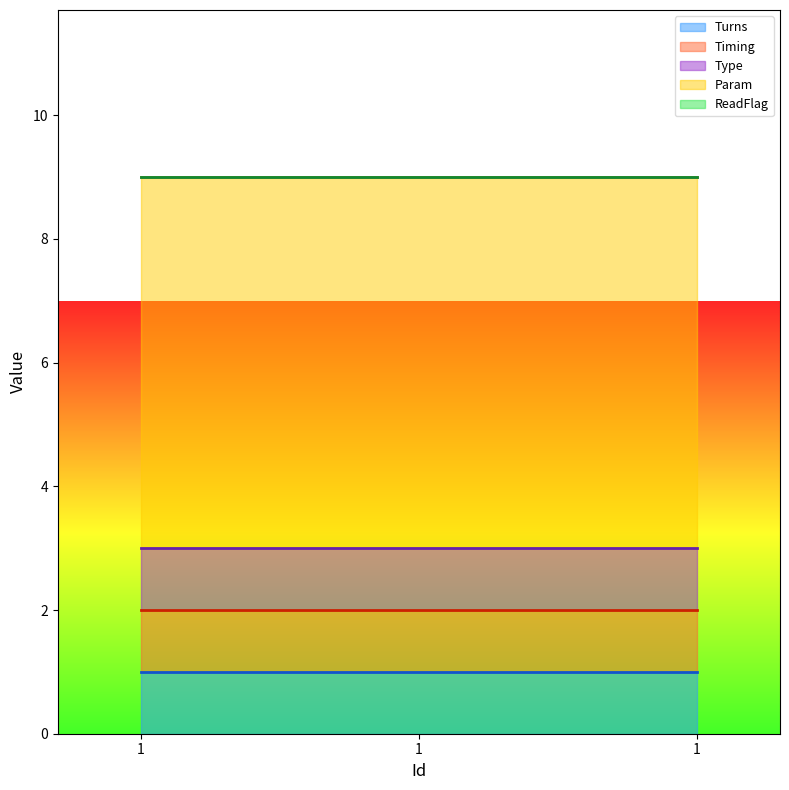

How many lines are shown in the chart?

5